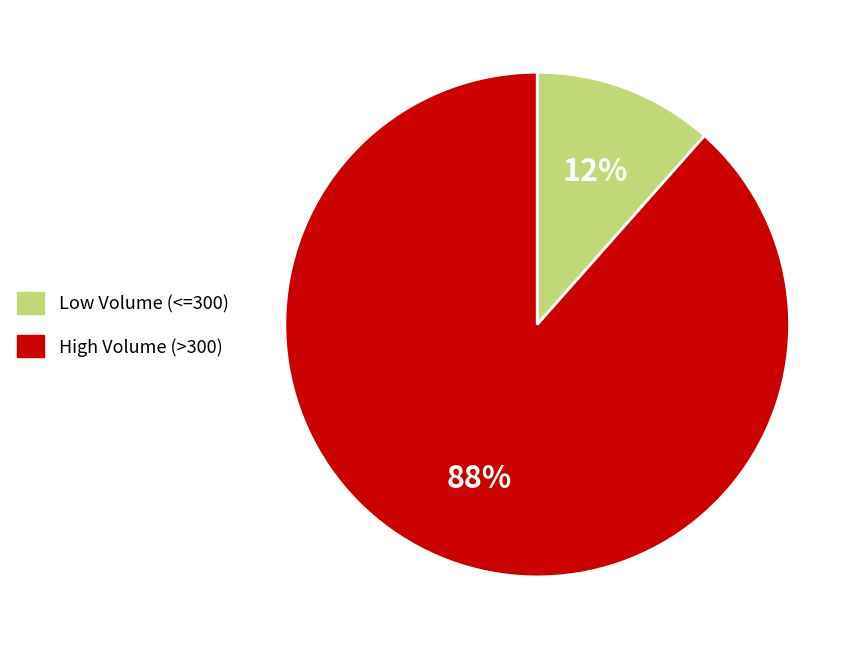

Count the number of slices in the pie.

2